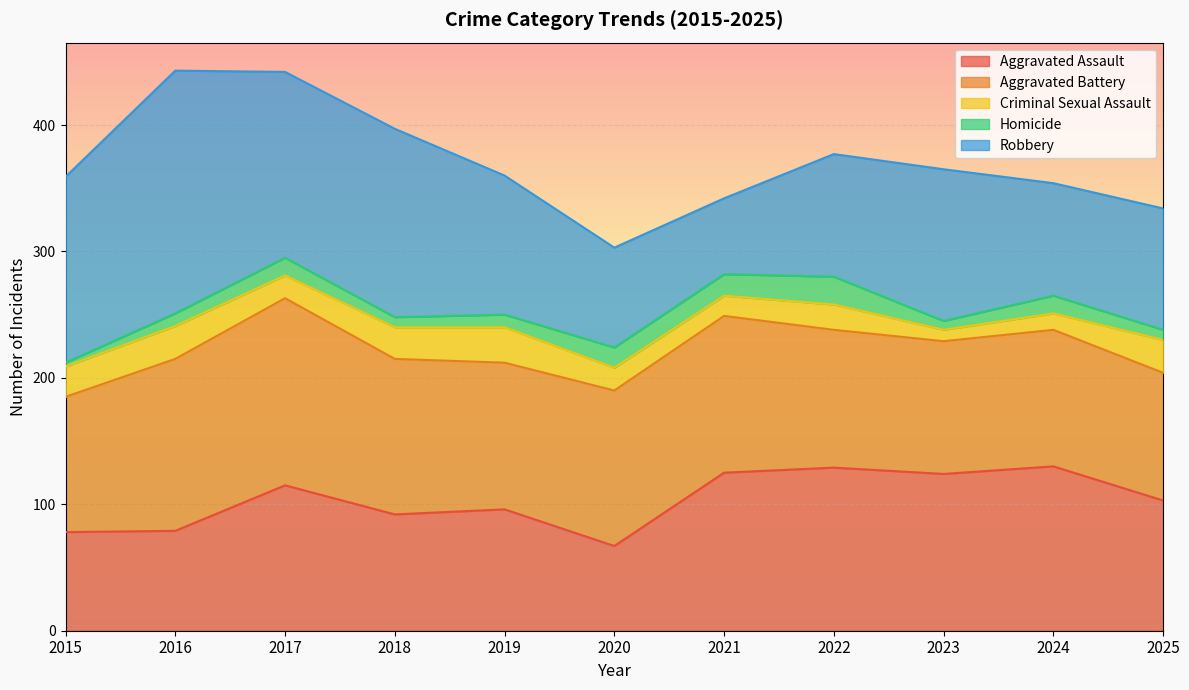

How many data points does each series have?

11